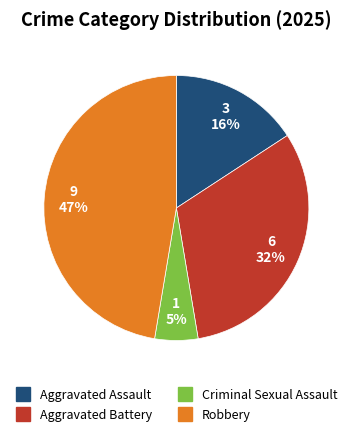

Approximately how many times larger is the value at Aggravated Battery compared to Robbery?

0.7